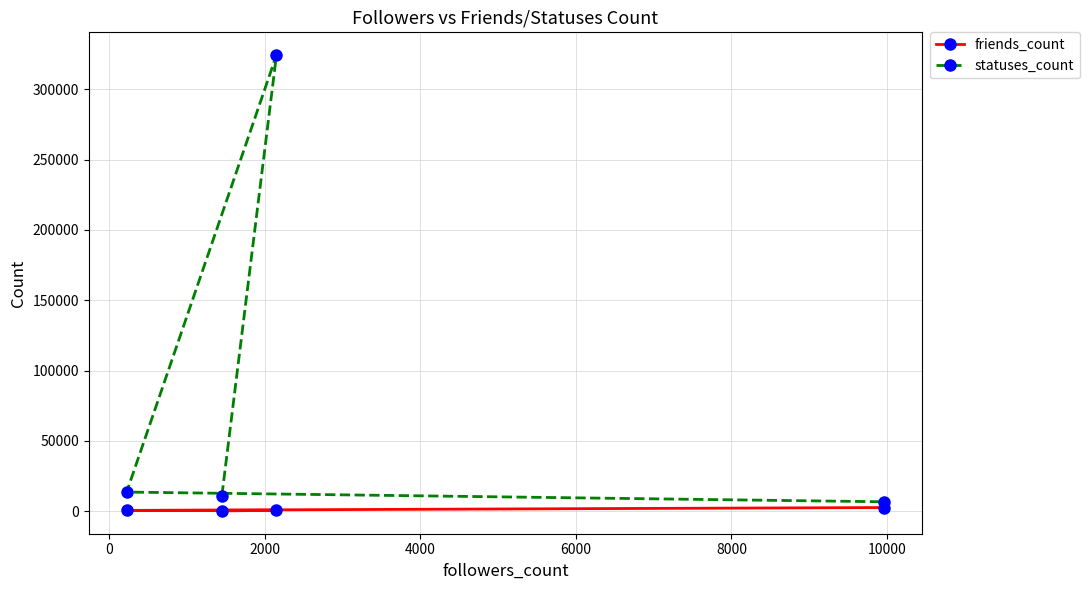

What is the minimum value for friends_count?

93